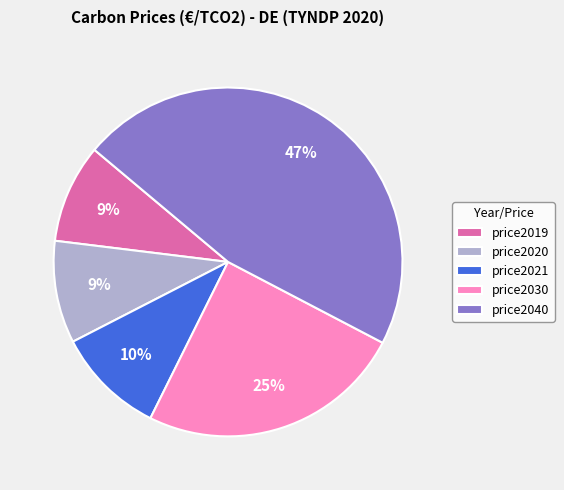

To the nearest percent, what percentage of the pie is price2021?

10%